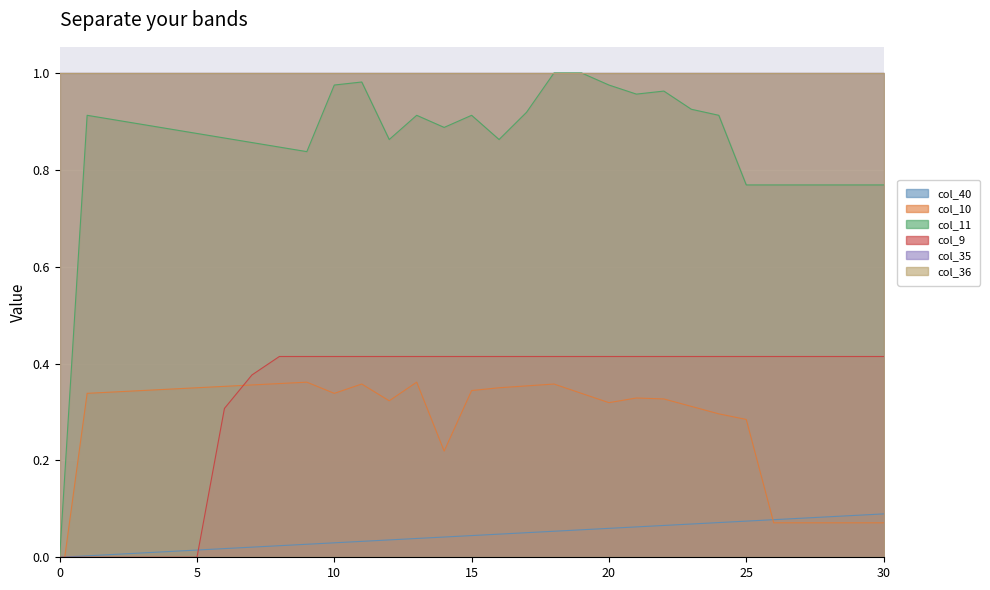

True or false: col_9 and col_11 intersect in this chart.

False